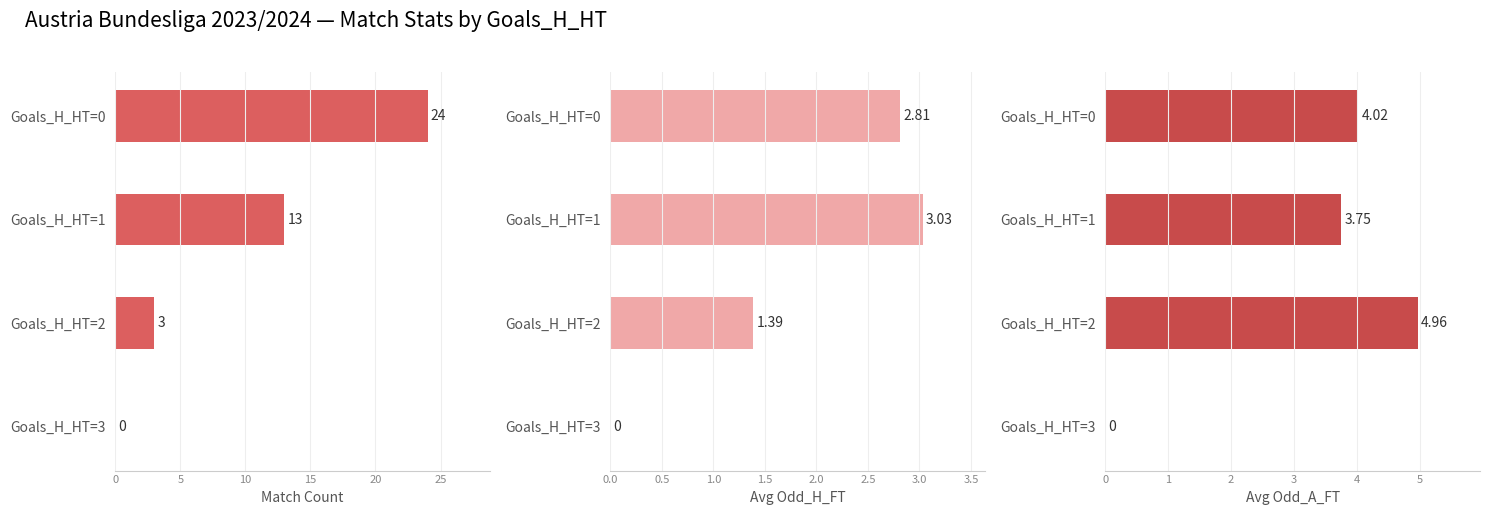

What is the difference between the maximum and minimum values in the Match Count series?

24.0